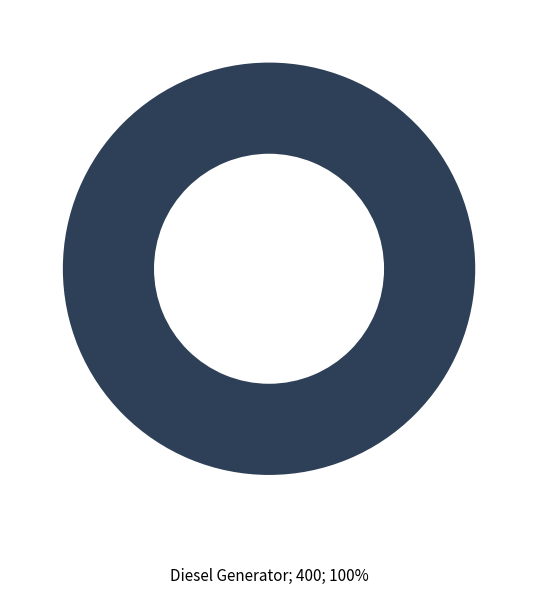

Is there a majority slice in this chart?

Yes